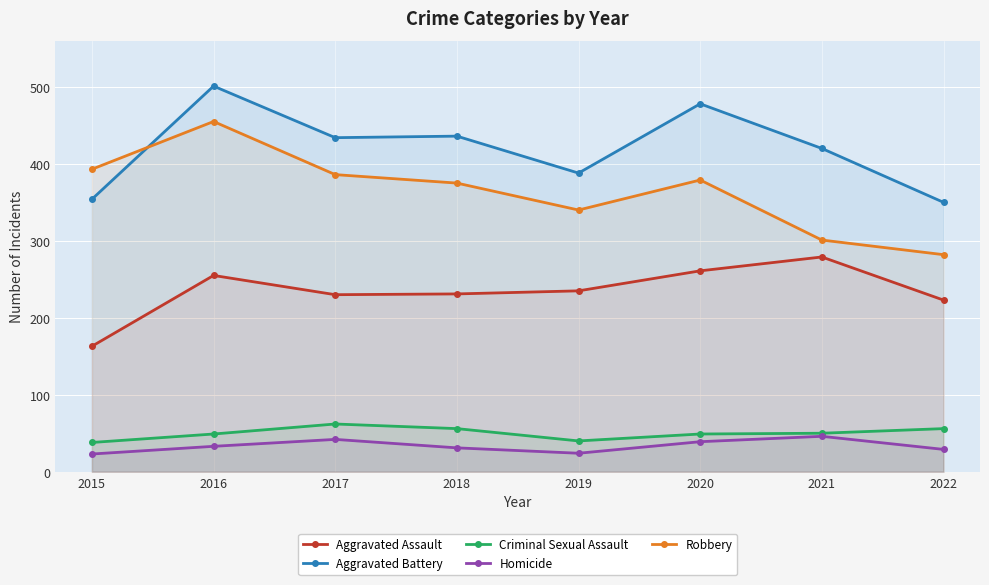

What is the highest value of the Aggravated Battery series?

501